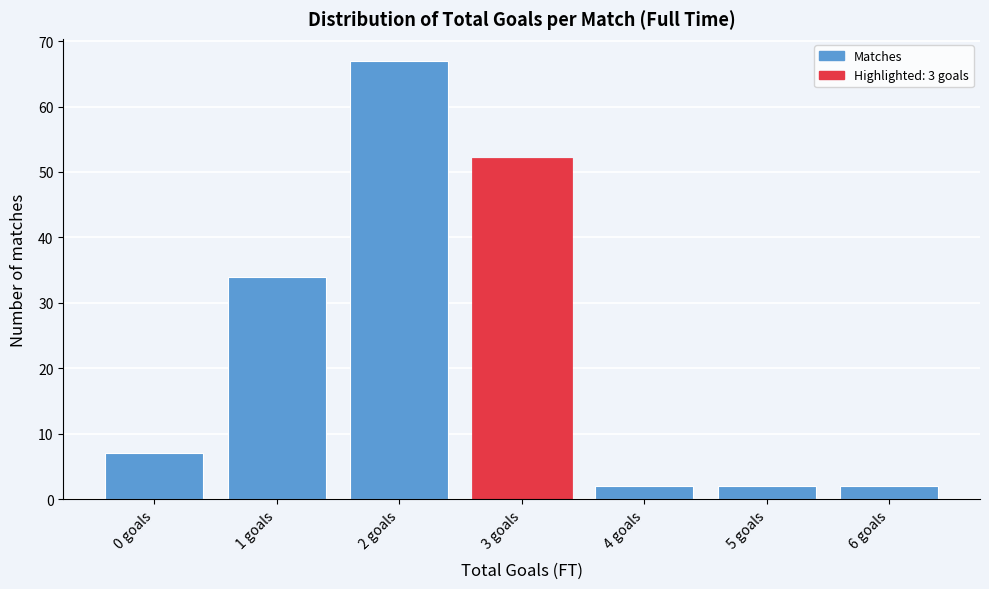

Reading right to left, extract all data points from this chart.

2	2	2	52	67	34	7